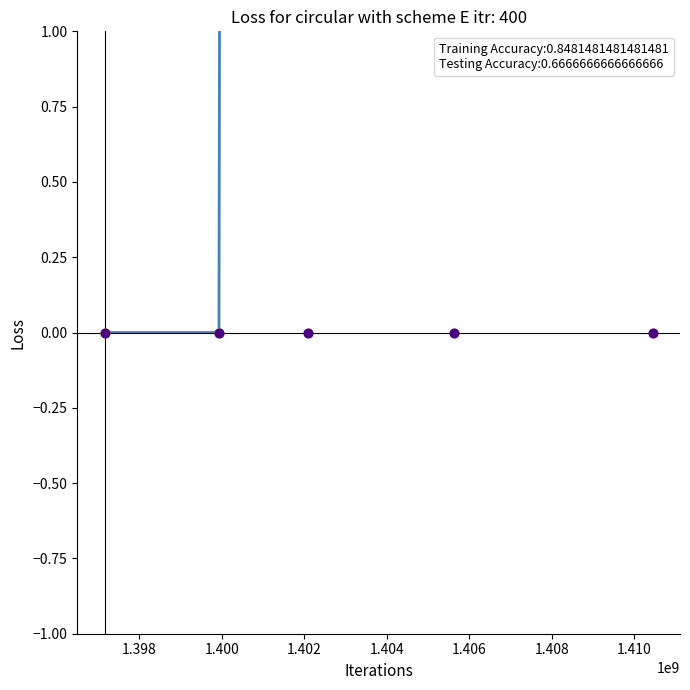

At which category is the sum across all series the highest?

1.400